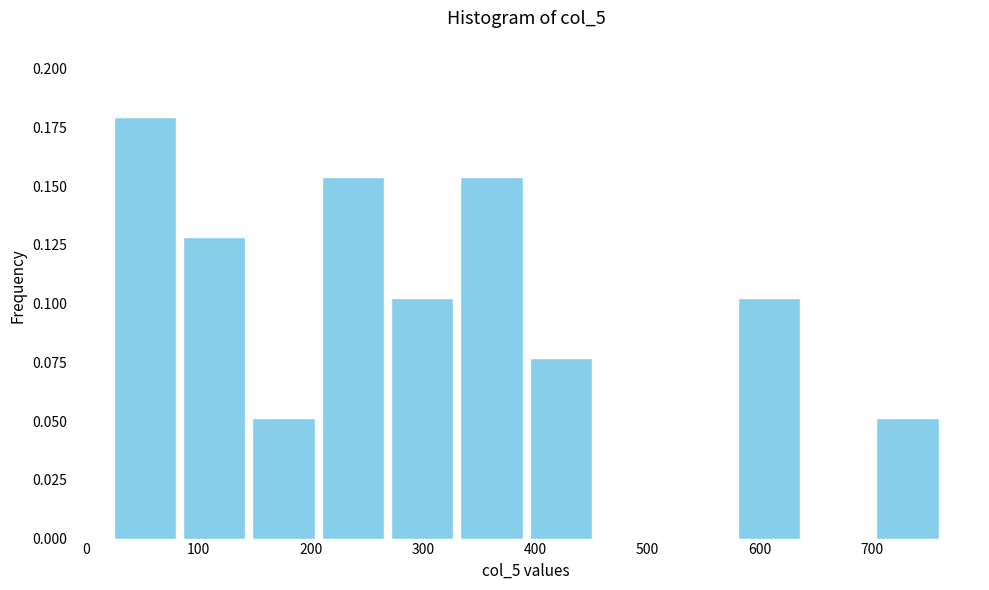

Reading left to right, list every bar in this chart as the range it spans on the x-axis followed by its height. Neither the bar edges nor the heights are printed on the chart, so give them approximately, as read against the axes.

20 to 80: 0.180
80 to 140: 0.130
140 to 210: 0.050
210 to 270: 0.155
270 to 330: 0.105
330 to 390: 0.155
390 to 450: 0.075
450 to 520: 0
520 to 580: 0
580 to 640: 0.105
640 to 700: 0
700 to 760: 0.050